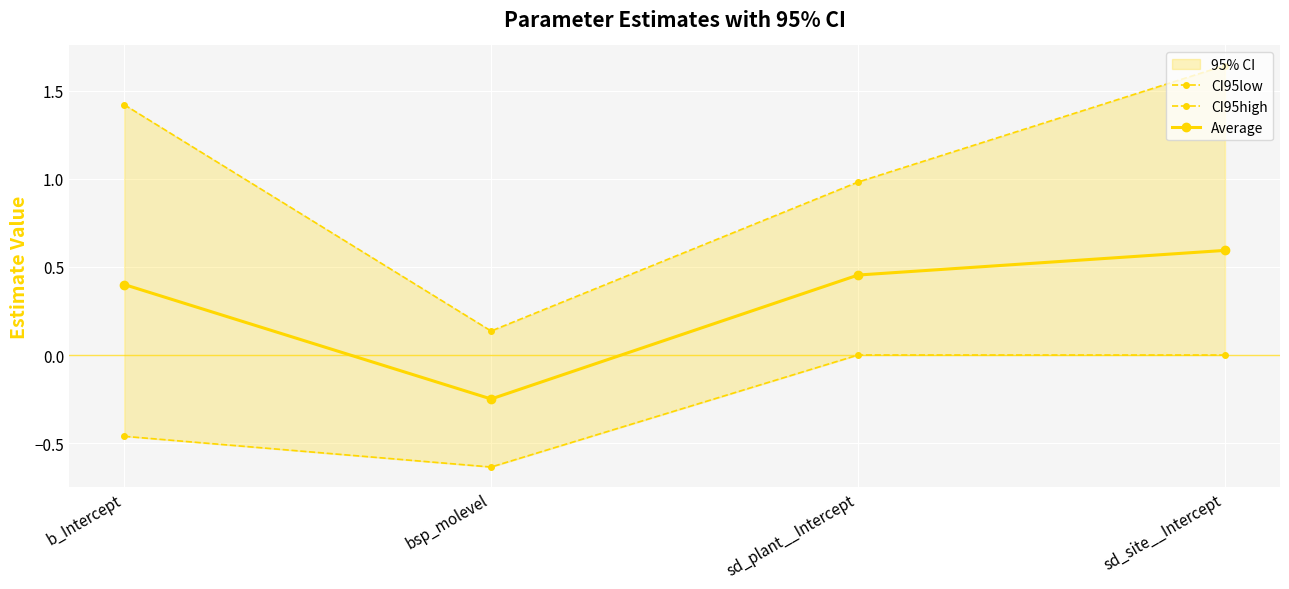

Is the value of Average at sd_site__Intercept greater than the value of CI95low at sd_site__Intercept?

Yes